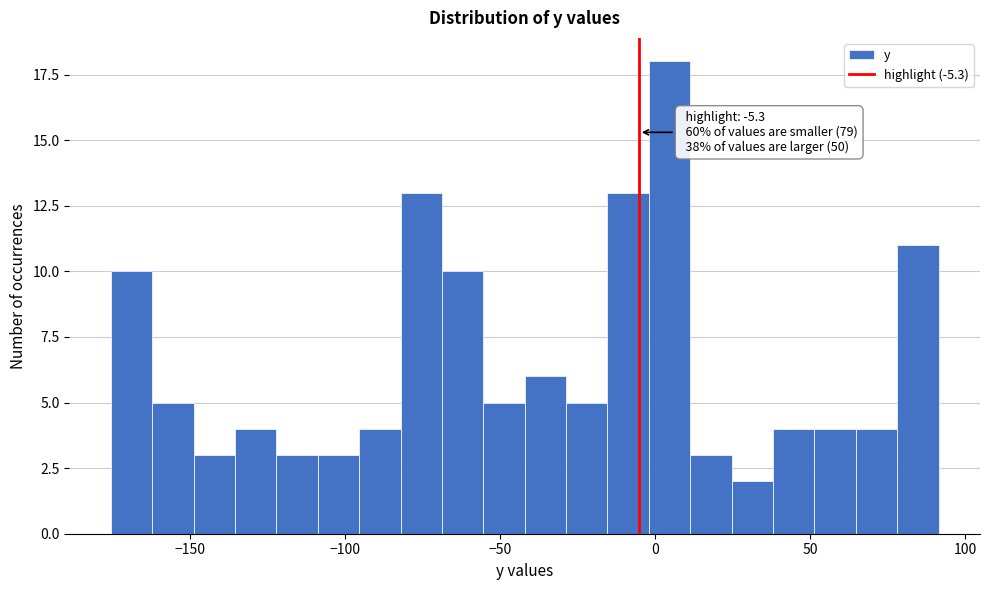

Around what value on the x-axis is the tallest bar? Give the approximate position of its centre, as read against the axis.

5